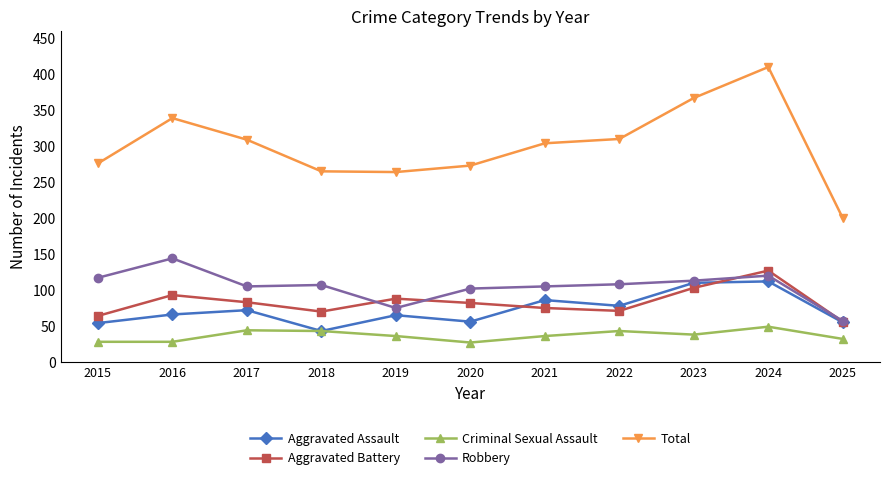

The value of Aggravated Battery at 2019 is 88. True or false?

True